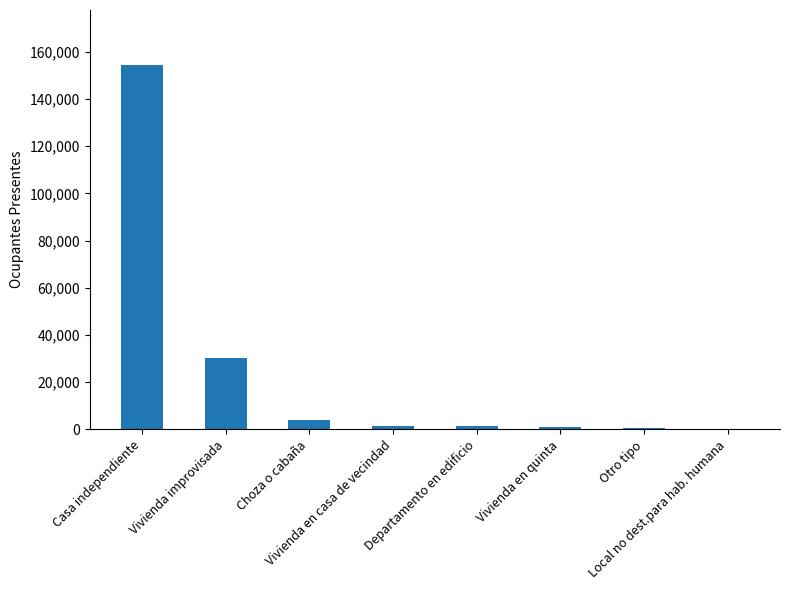

How many categories are shown in the chart?

8